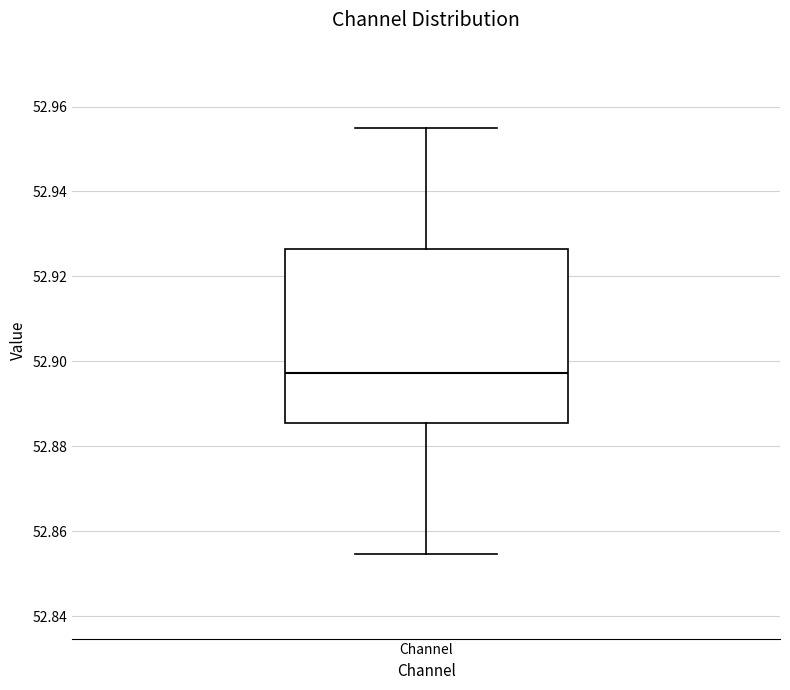

Read this box plot against the y-axis: the position of the median line, the range covered by the box, and the ends of both whiskers. The values are not printed on the chart, so give them approximately, as read against the axis.

median 52.898, box 52.886 to 52.926, whiskers 52.854 to 52.956